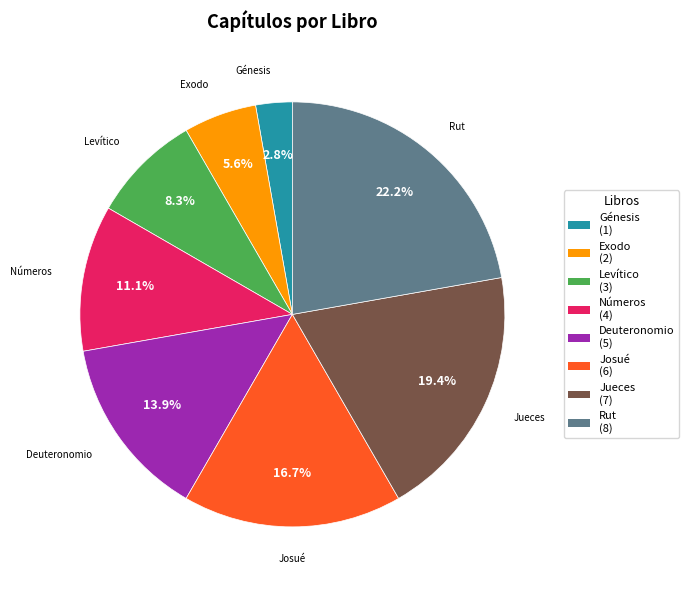

Is it true that Levítico is 20% of the pie?

False